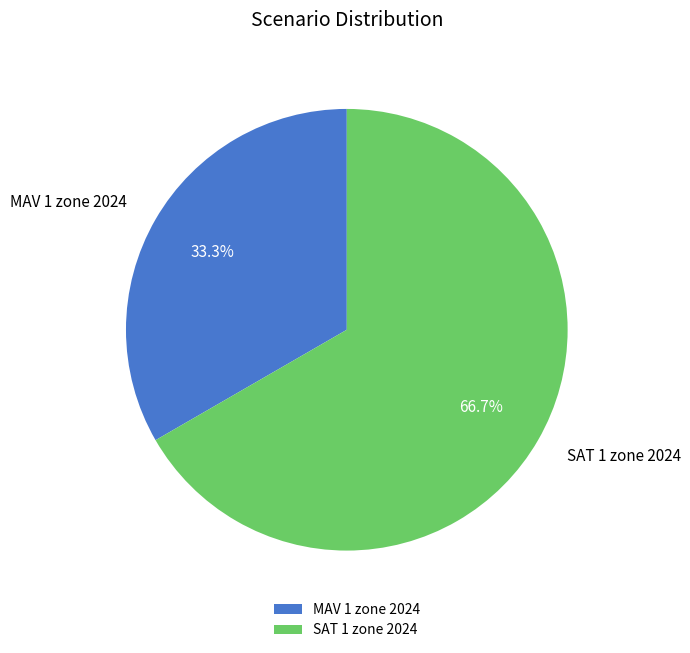

Rank the categories by value from lowest to highest.

MAV 1 zone 2024, SAT 1 zone 2024